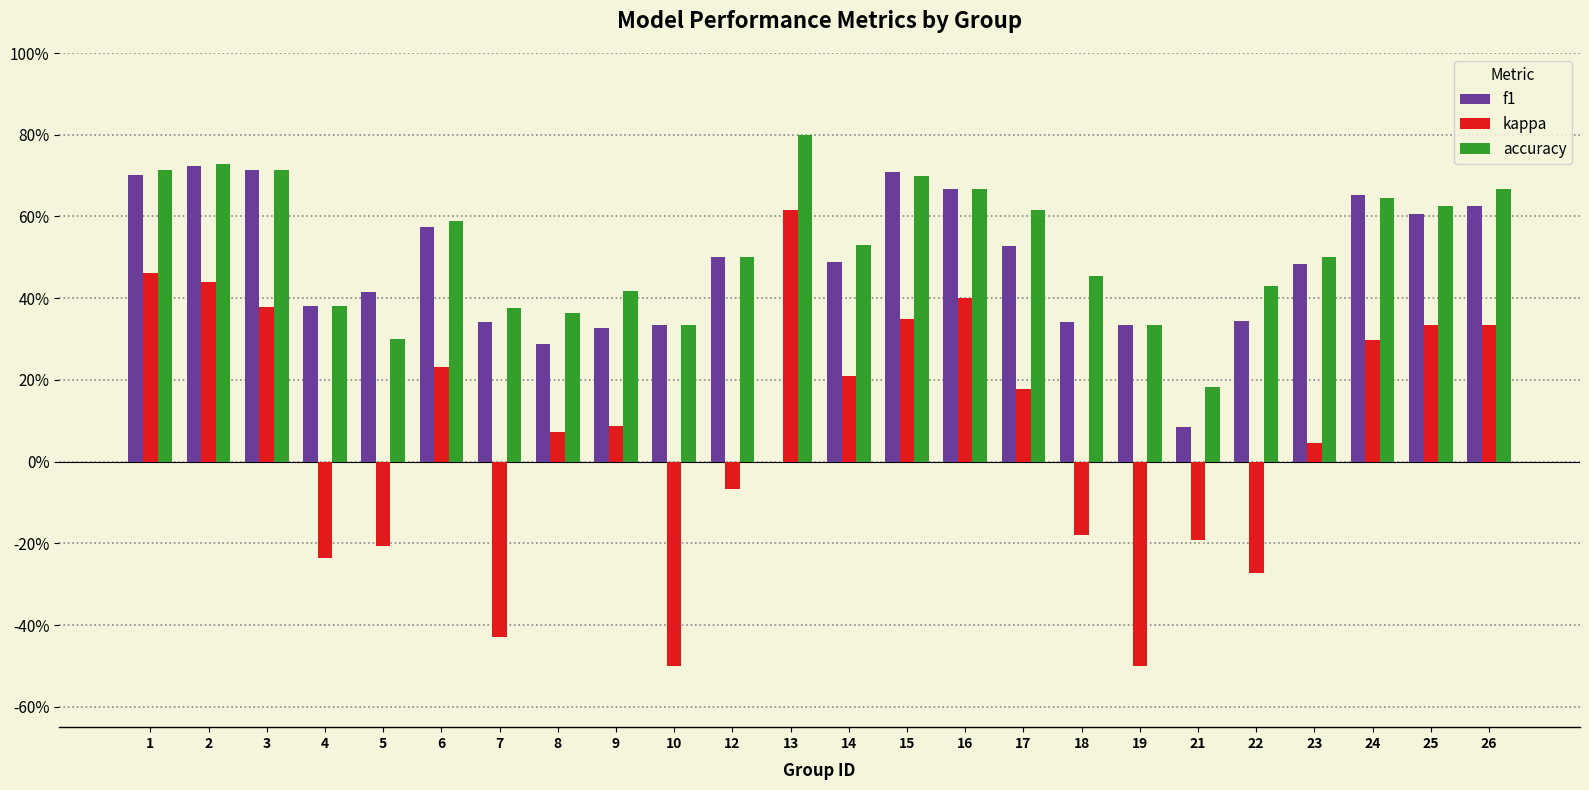

Reading right to left, list all the values displayed in this chart.

f1: 0.6	0.6	0.7	0.5	0.3	0.1	0.3	0.3	0.5	0.7	0.7	0.5	0.0	0.5	0.3	0.3	0.3	0.3	0.6	0.4	0.4	0.7	0.7	0.7
kappa: 0.3	0.3	0.3	0.0	-0.3	-0.2	-0.5	-0.2	0.2	0.4	0.3	0.2	0.6	-0.1	-0.5	0.1	0.1	-0.4	0.2	-0.2	-0.2	0.4	0.4	0.5
accuracy: 0.7	0.6	0.6	0.5	0.4	0.2	0.3	0.5	0.6	0.7	0.7	0.5	0.8	0.5	0.3	0.4	0.4	0.4	0.6	0.3	0.4	0.7	0.7	0.7